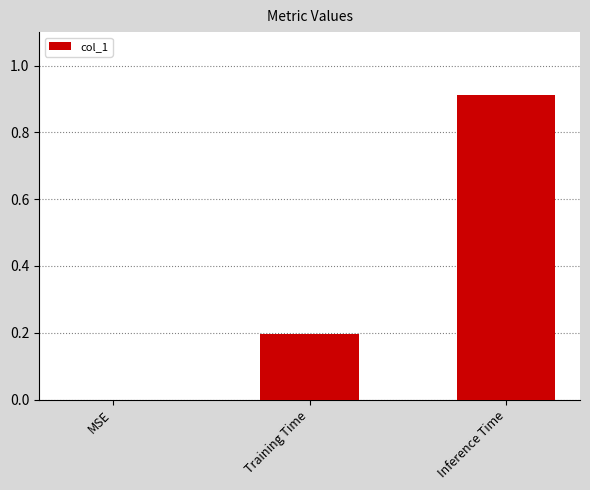

Reading right to left, transcribe all the data shown in this chart.

Inference Time=0.9	Training Time=0.2	MSE=0.0